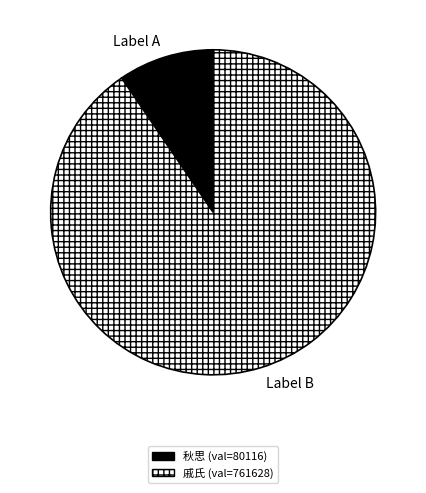

Does any single category account for the majority?

Yes